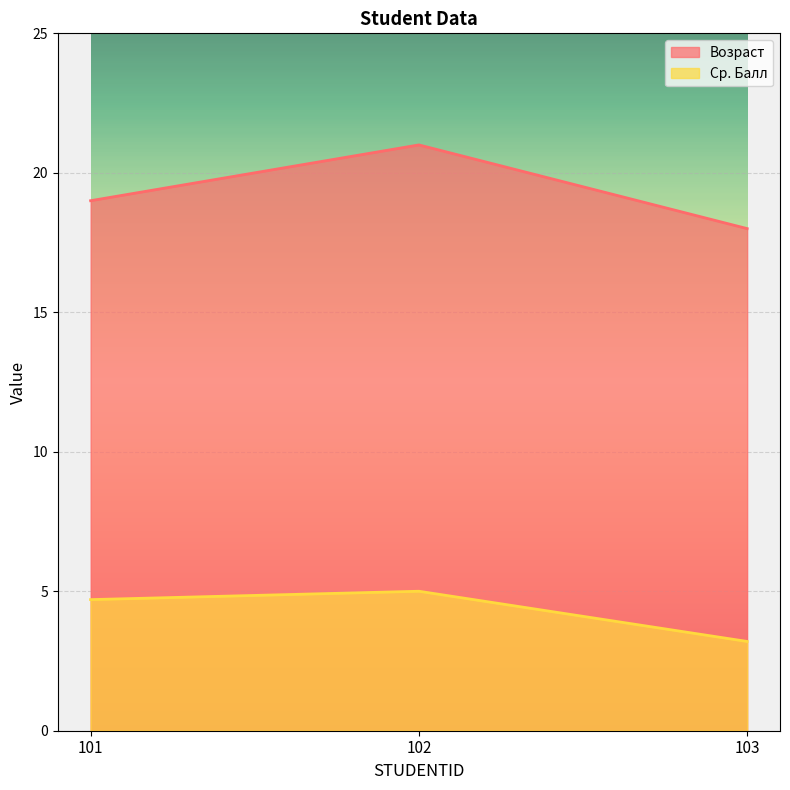

How many values in the Возраст series are below 19?

1